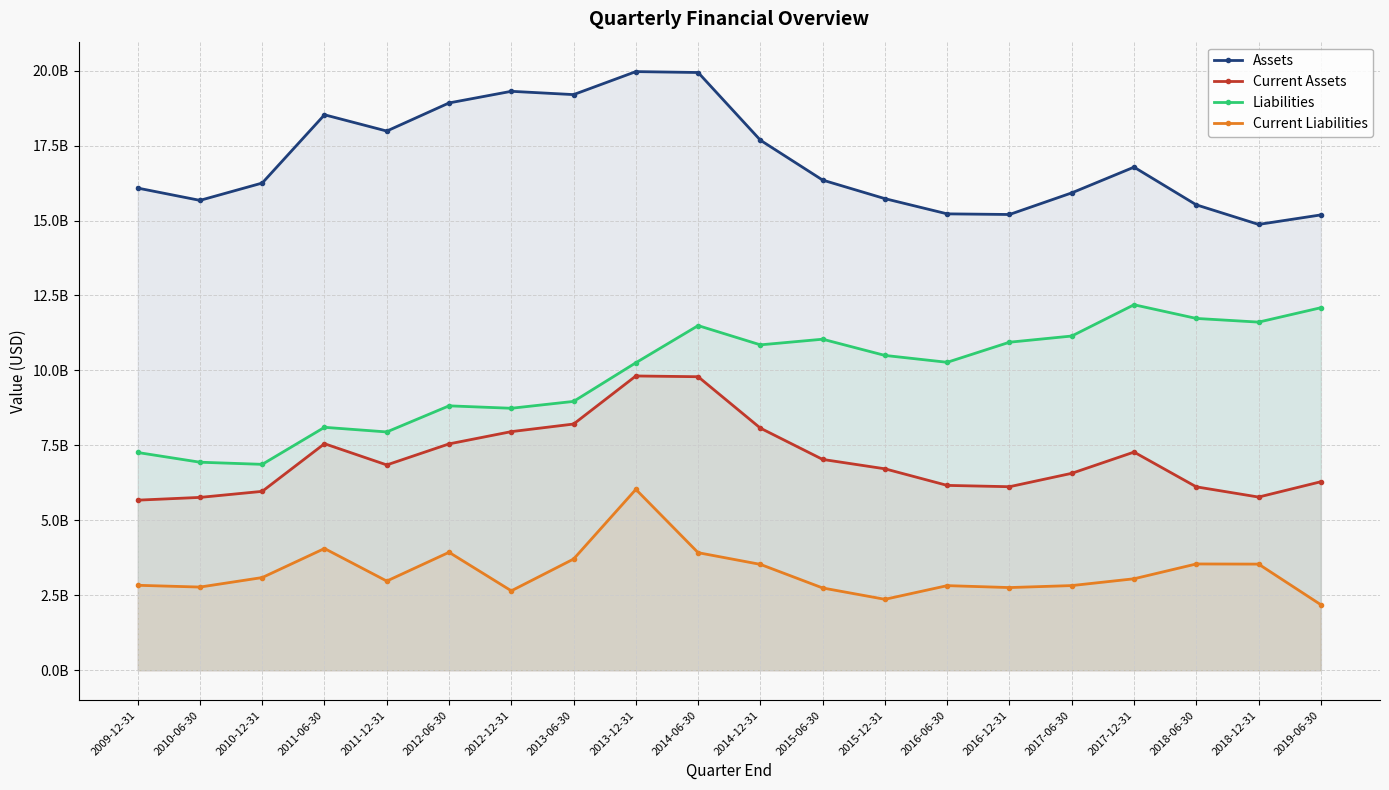

True or false: Assets has a value of 15671959000 at 2010-06-30.

True